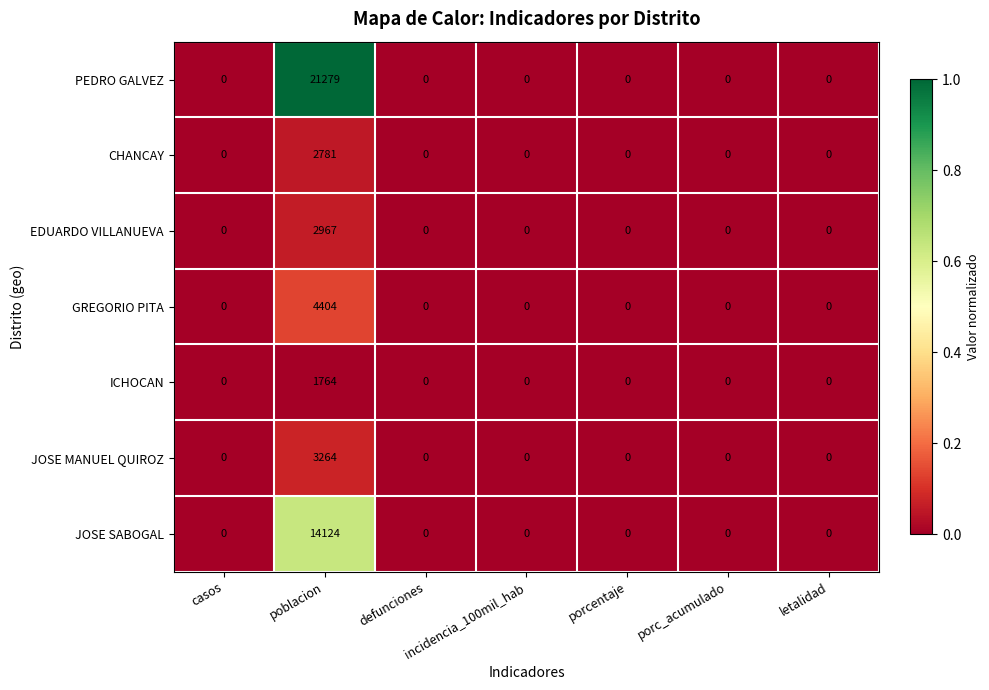

What is the sum of the CHANCAY values at porcentaje and poblacion?

2781